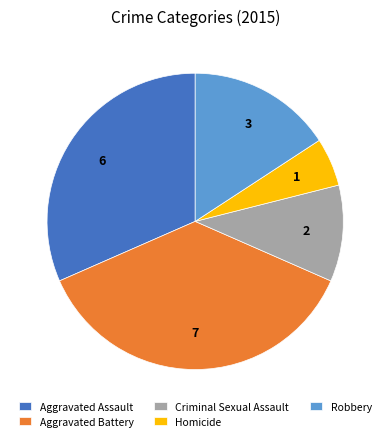

Is the sum of Aggravated Assault and Homicide greater than half?

No